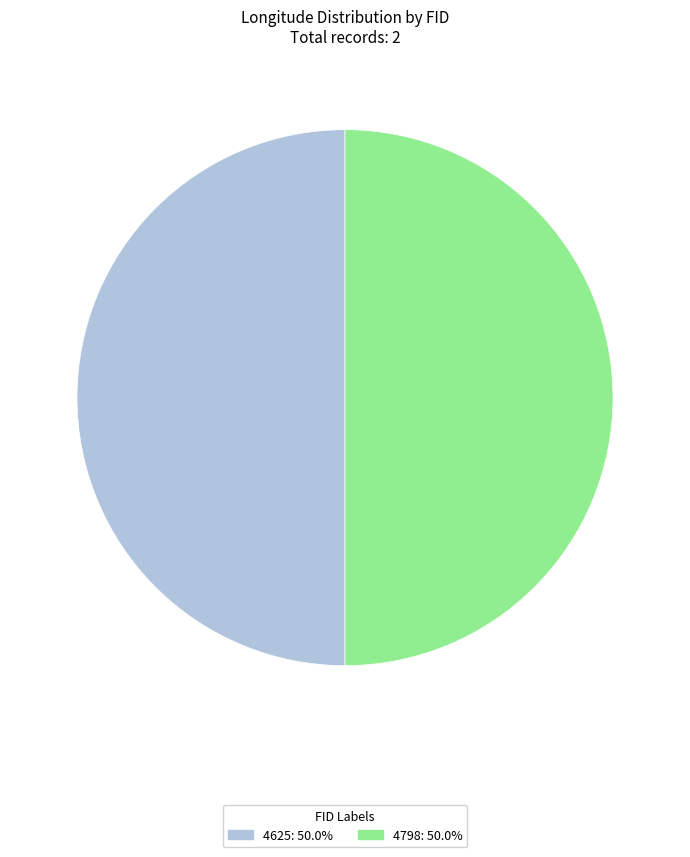

Is the sum of 4798: 50.0% and 4625: 50.0% greater than half?

Yes